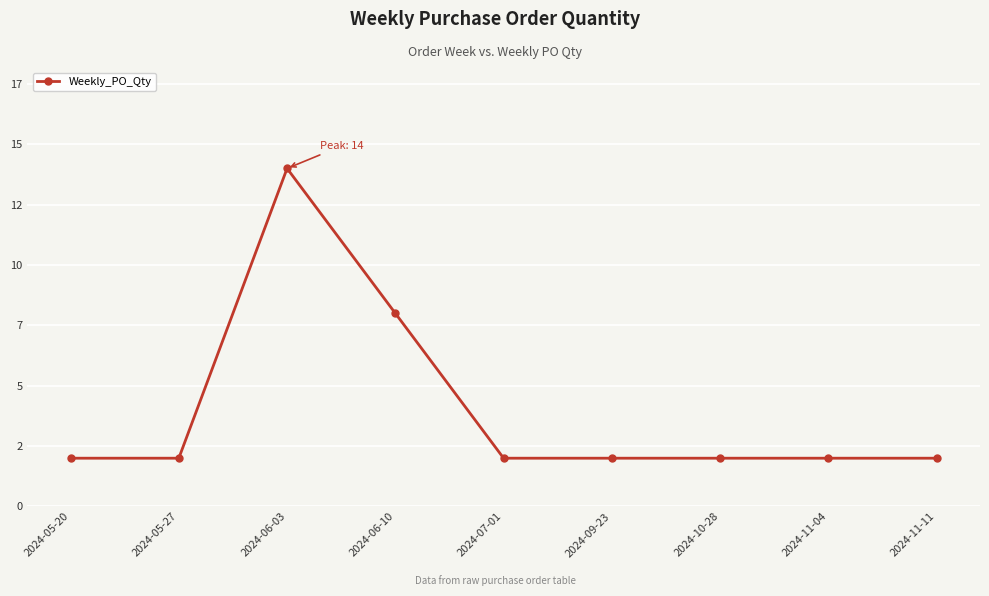

Reading right to left, what are all the values shown in this chart?

2	2	2	2	2	8	14	2	2